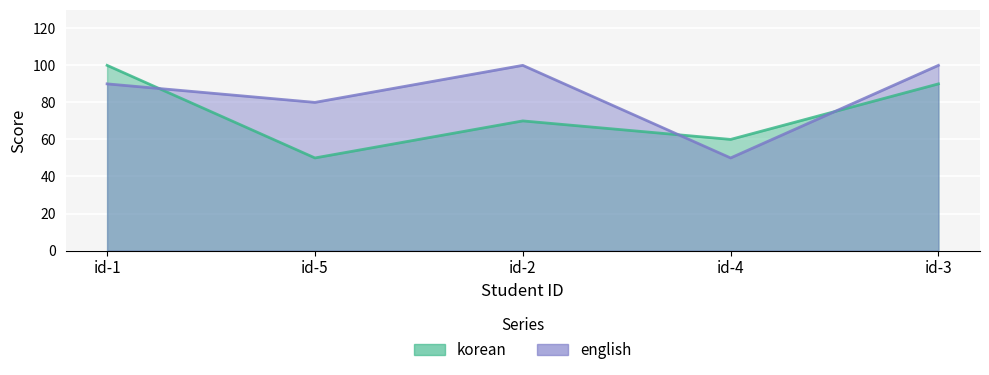

How many lines are shown in the chart?

2